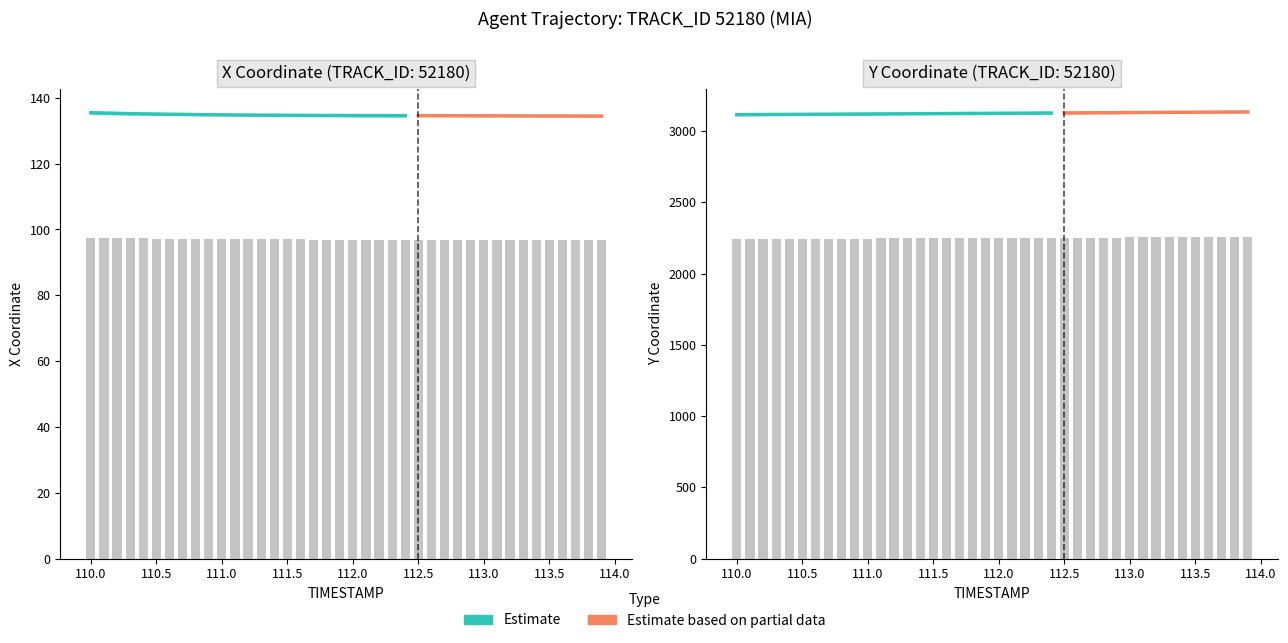

List the series in order of their overall mean, highest first.

Y, X